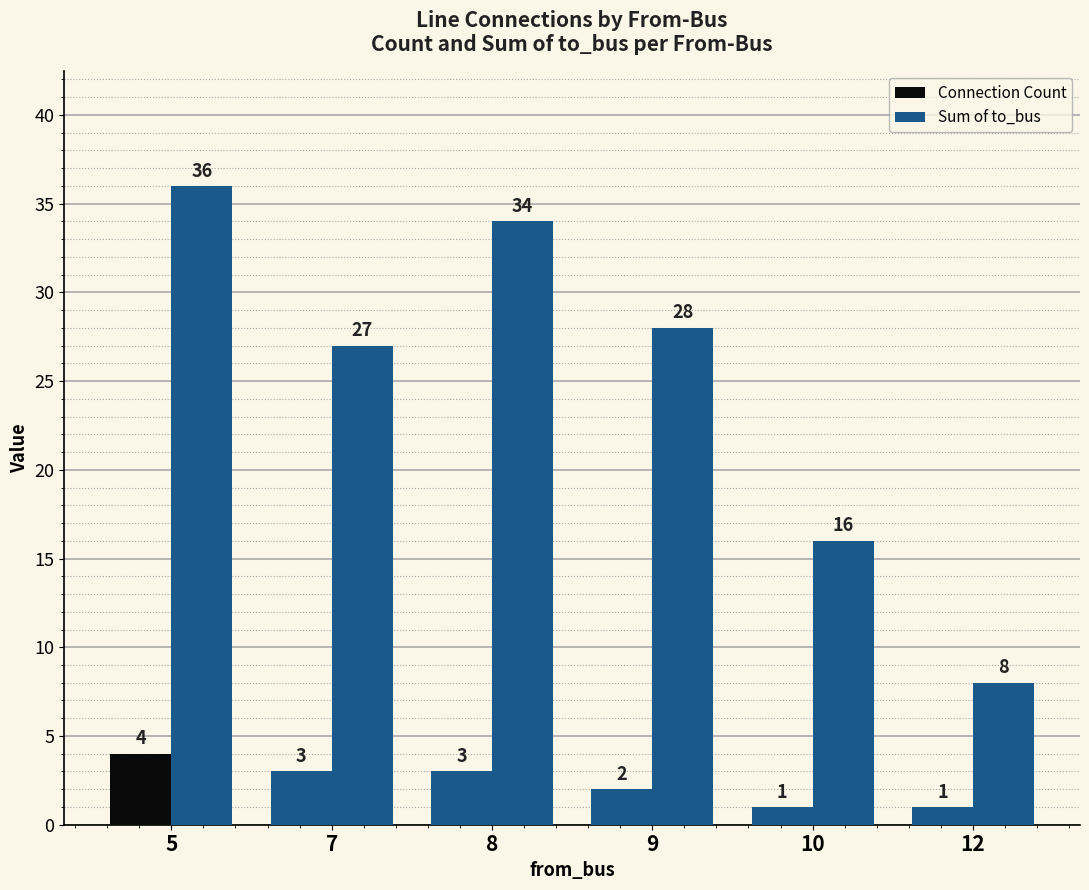

True or false: Connection Count has a value of 1 at 10.

True